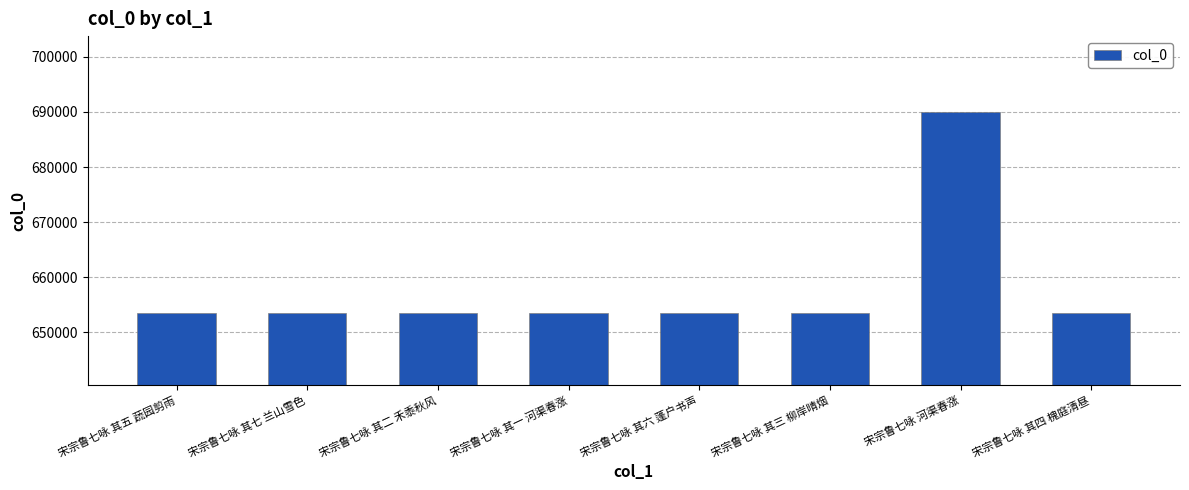

What is the change in value from 宋宗鲁七咏 其七 兰山雪色 to 宋宗鲁七咏 其六 蓬户书声?

-1